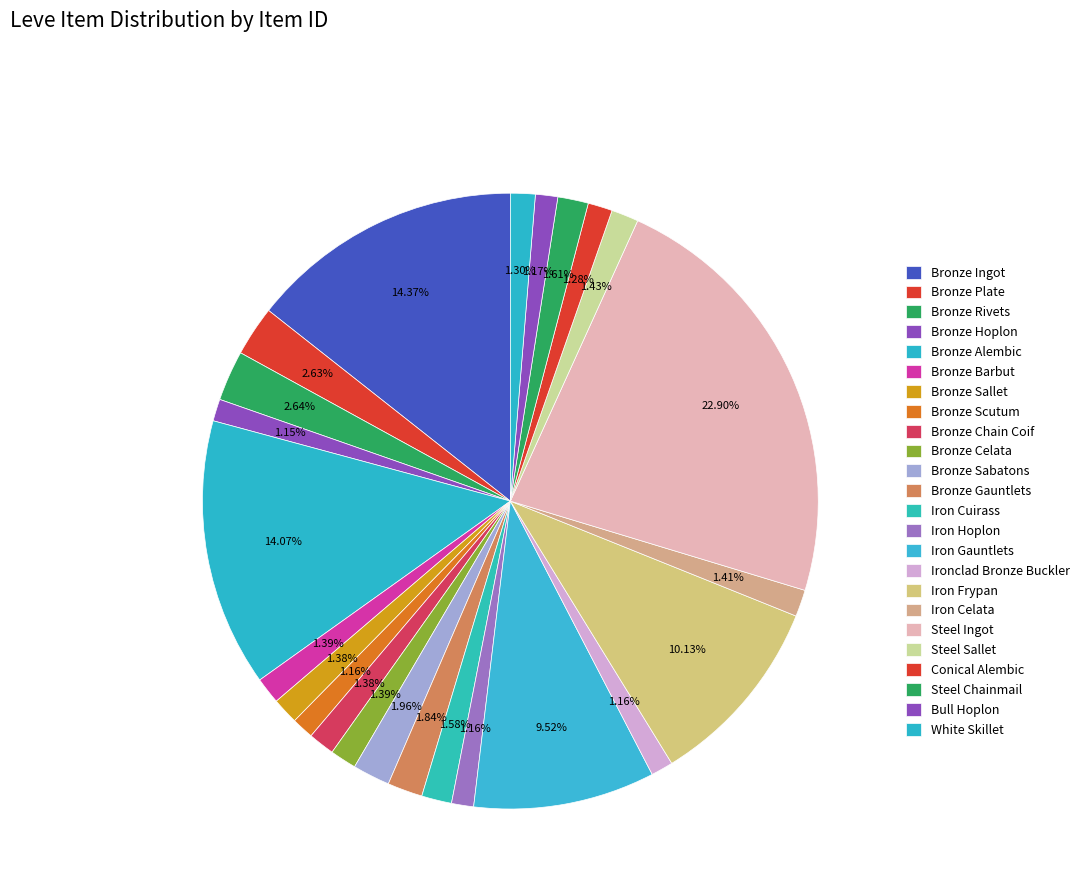

Approximately how many times larger is the value at Bull Hoplon compared to Steel Ingot?

0.1